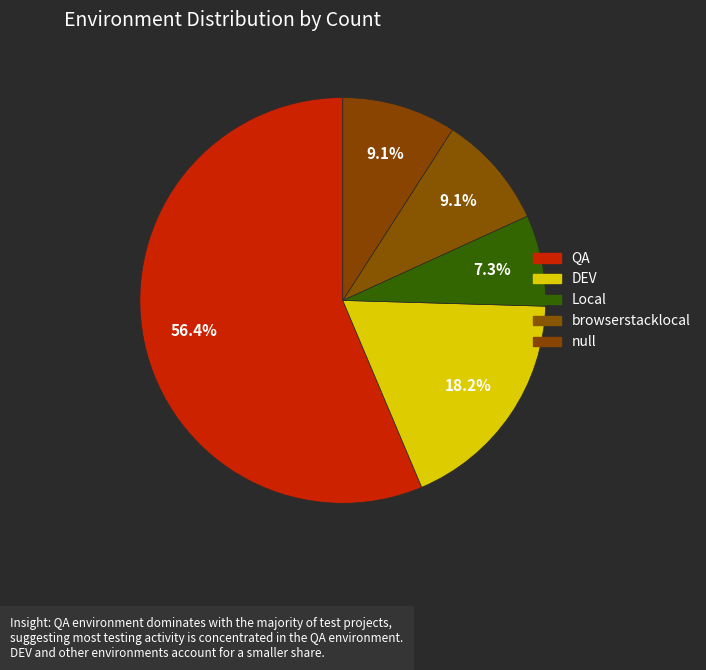

Is Local the majority of the pie?

No